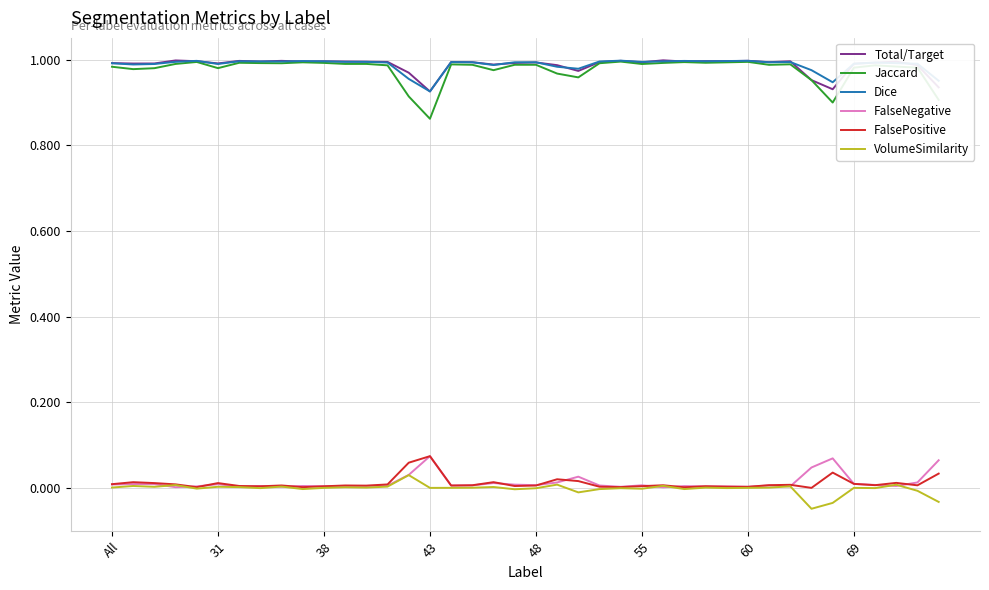

What is the sum of all Dice values?

39.5